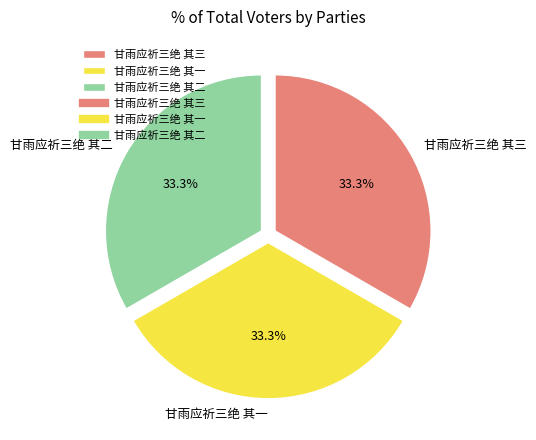

Is there any slice that represents more than half of the pie?

No